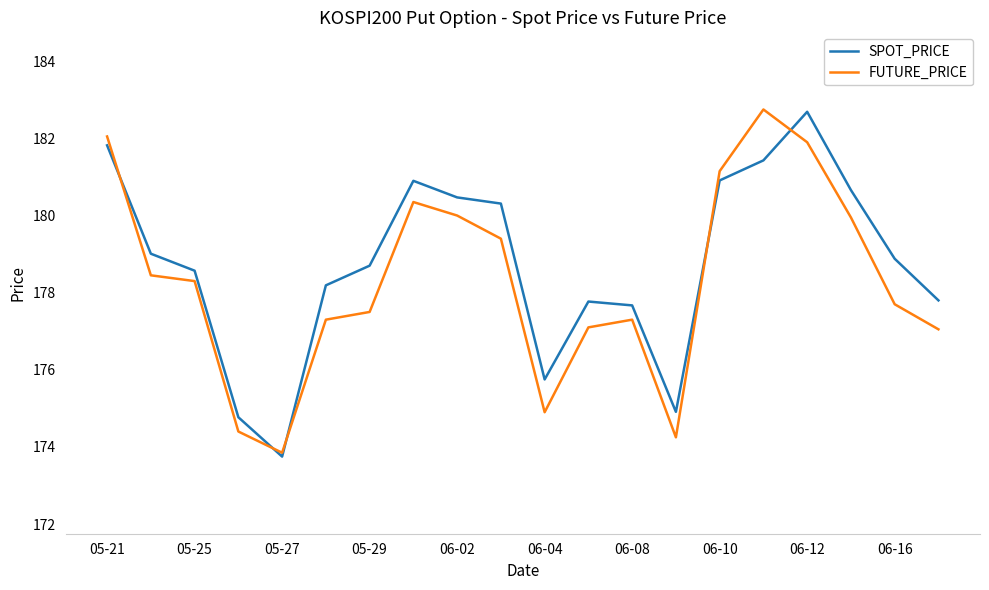

In SPOT_PRICE, how many points are higher than both neighbors (excluding endpoints)?

3